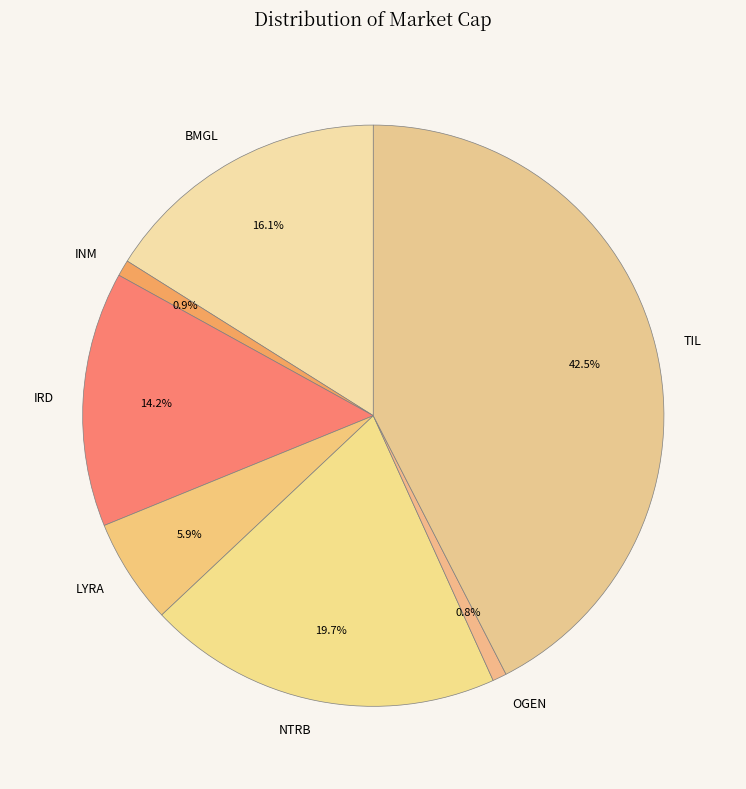

To the nearest percent, what percentage of the pie is NTRB?

20%